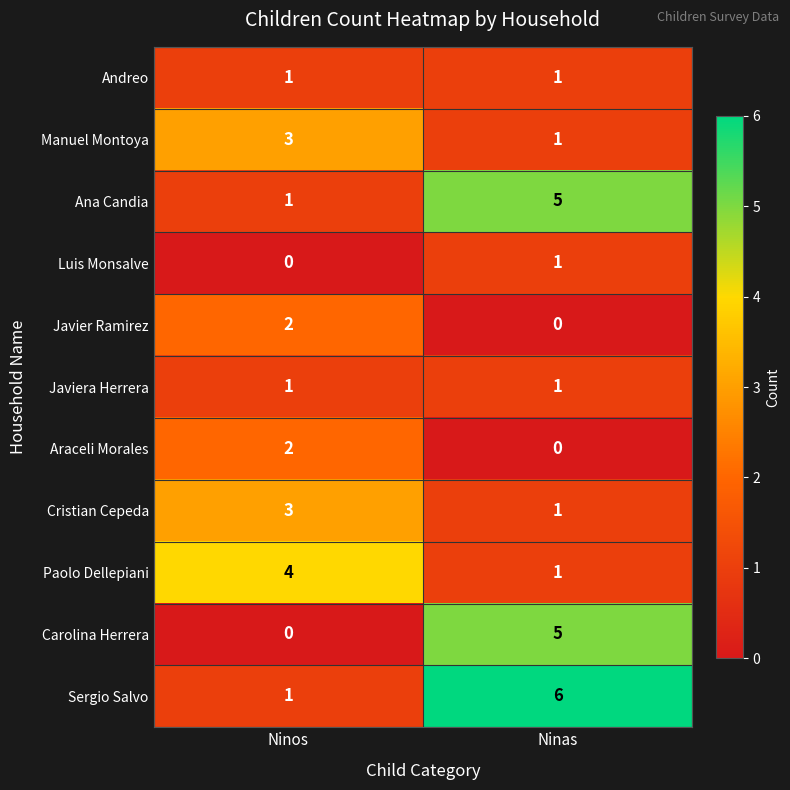

At how many categories does at least one series exceed 2?

2